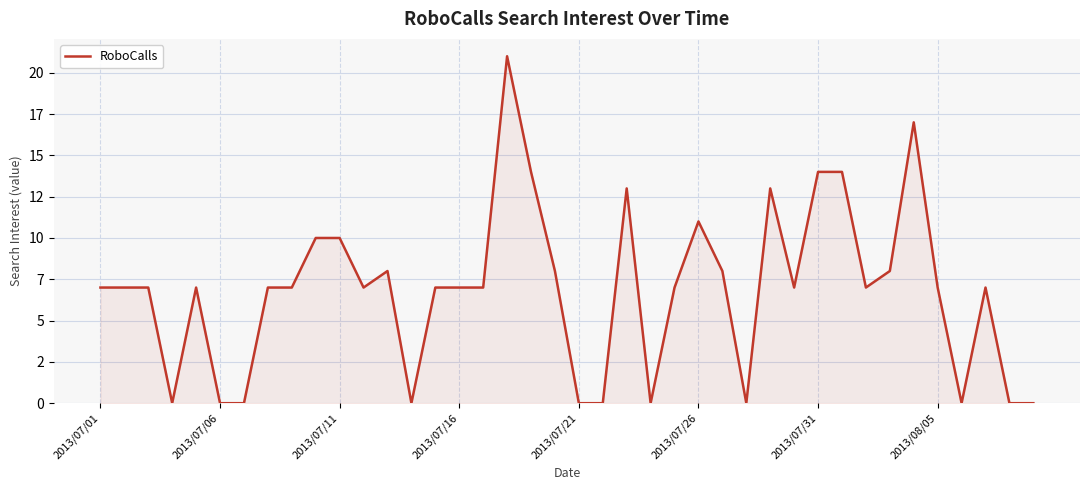

Does the chart have visible grid lines?

Yes